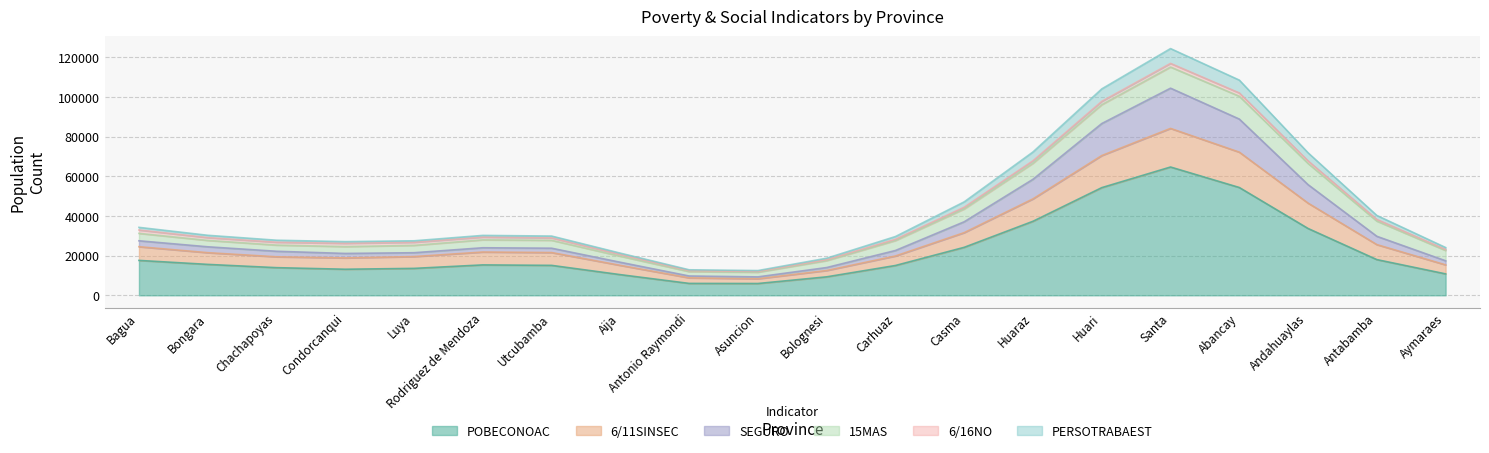

Which label corresponds to the smallest value in the chart?

Asuncion